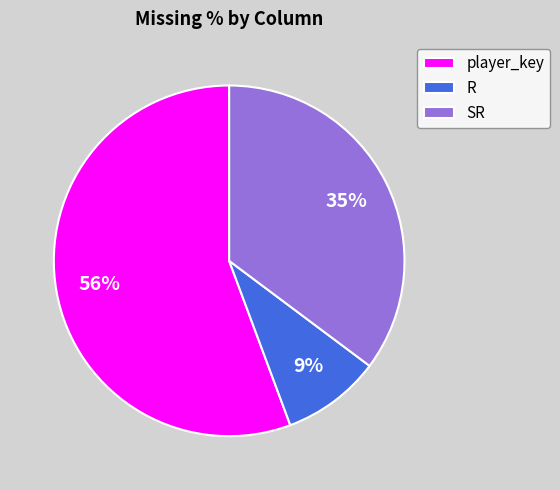

Count the number of slices in the pie.

3